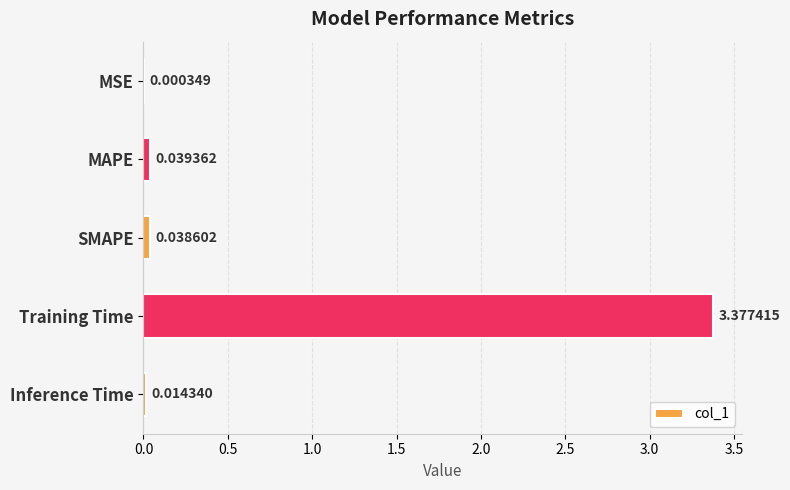

What is the change in value from MAPE to Training Time?

+3.3